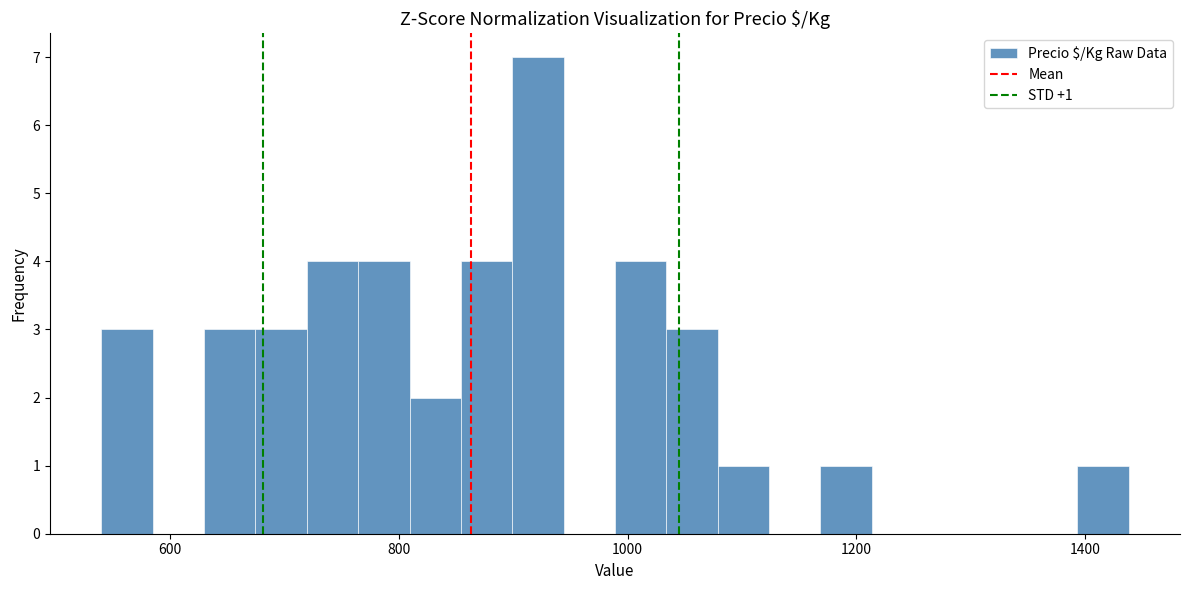

Around what value on the x-axis is the tallest bar? Give the approximate position of its centre, as read against the axis.

920